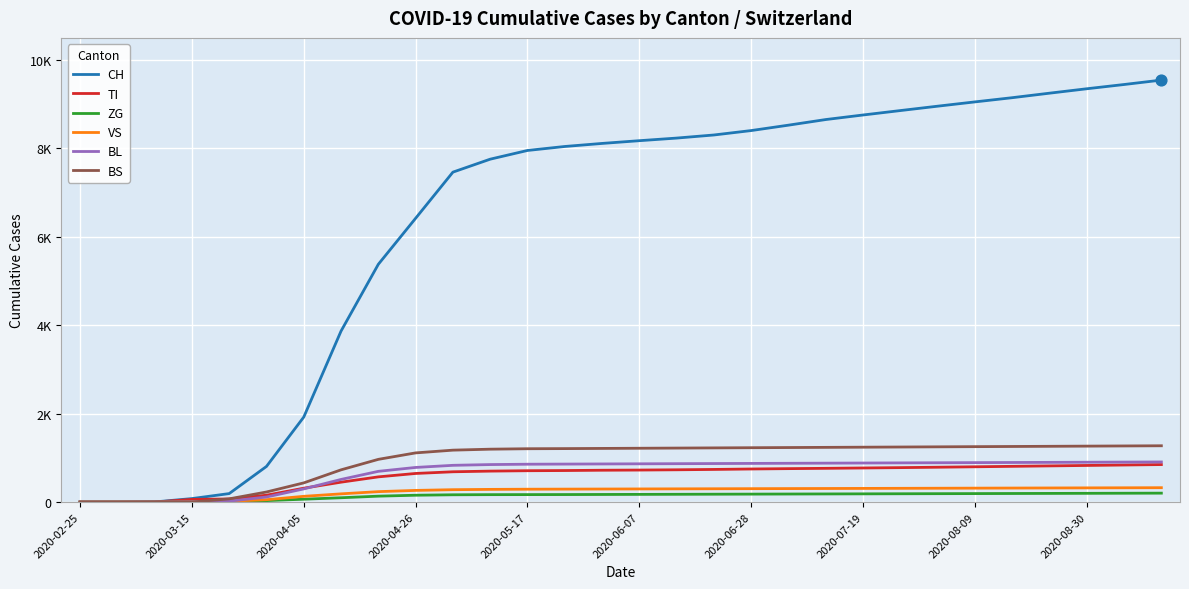

What are all the series names shown in the legend?

CH, TI, ZG, VS, BL, BS